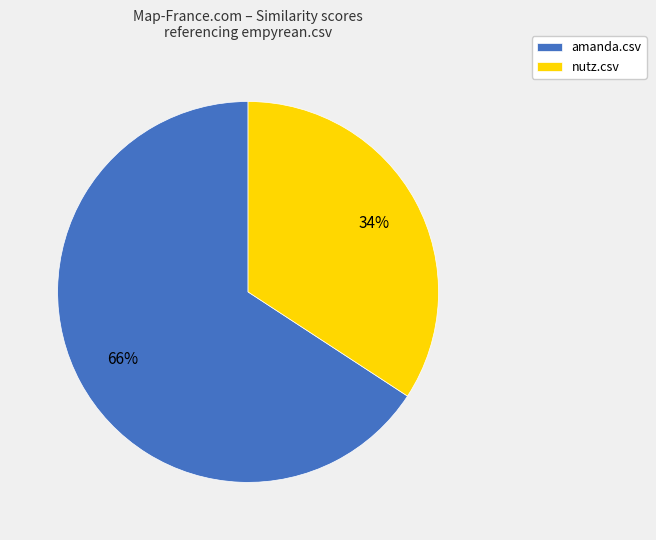

What is the ratio of the value at nutz.csv to the value at amanda.csv?

0.5